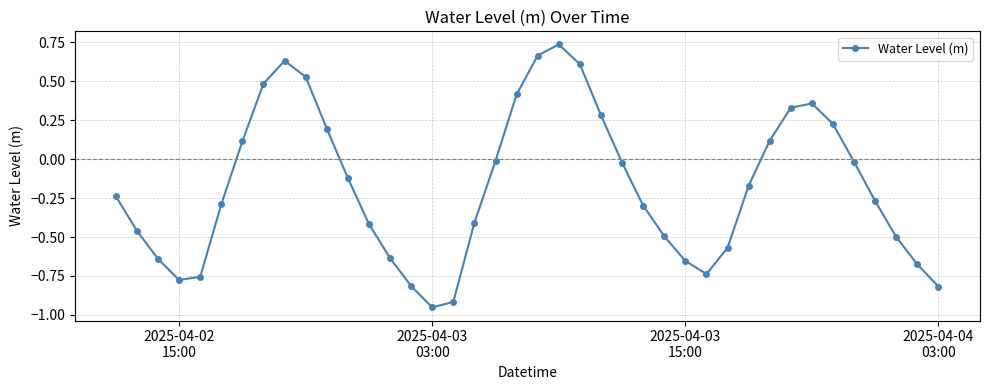

True or false: there are more than 1 points higher than both neighbors.

True